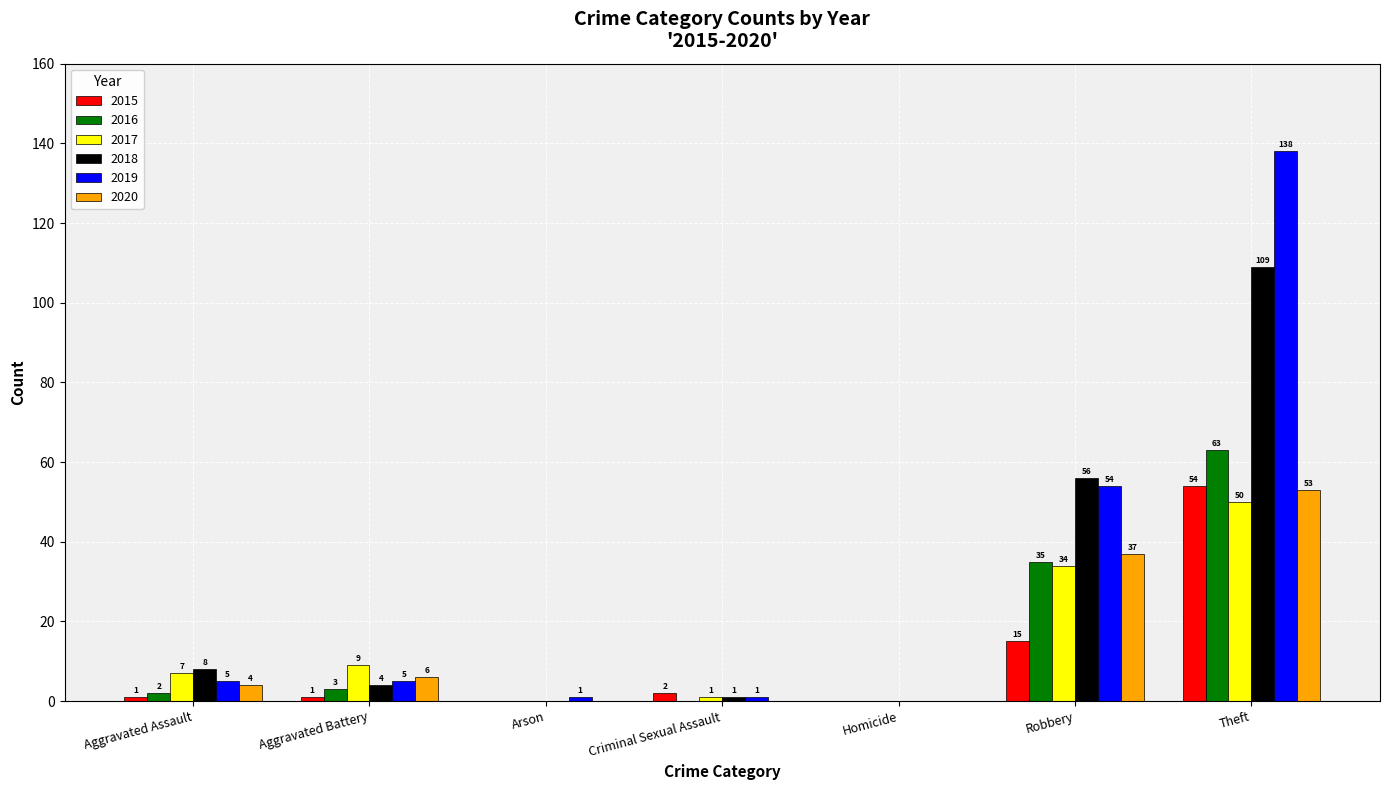

Between Aggravated Assault and Arson, which series saw the biggest shift?

2018